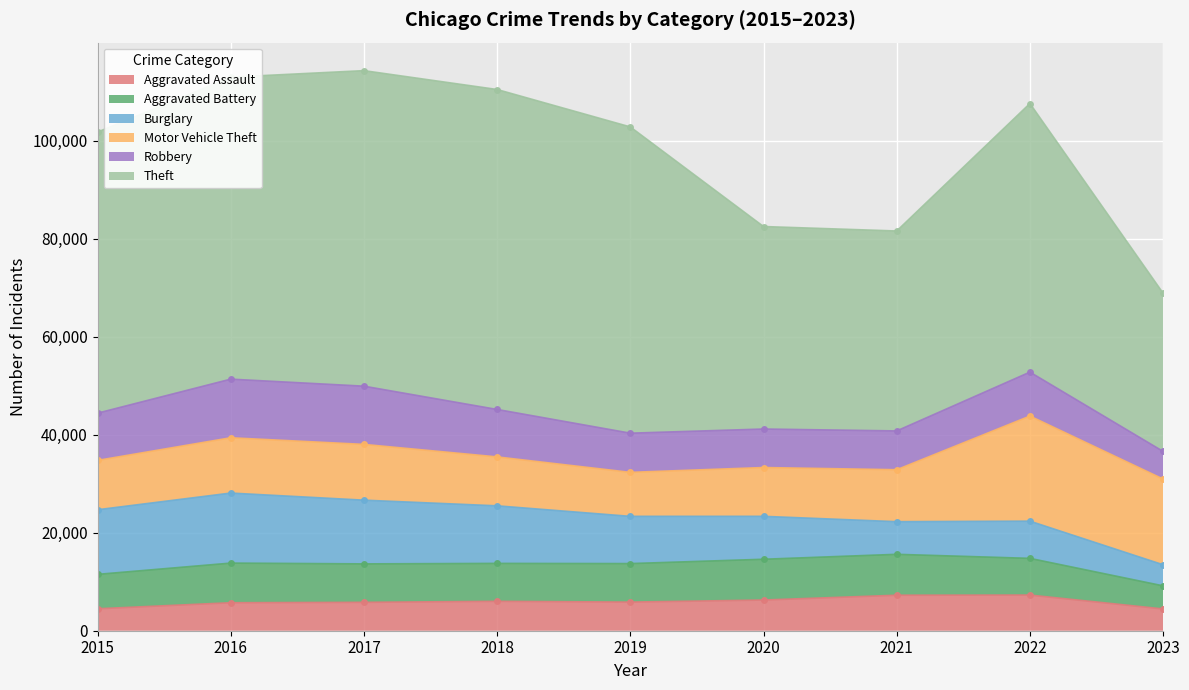

How many distinct data groups are displayed?

6